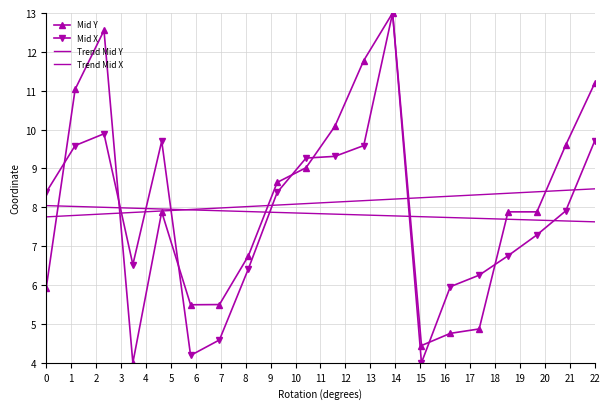

How many series are shown in this chart?

4